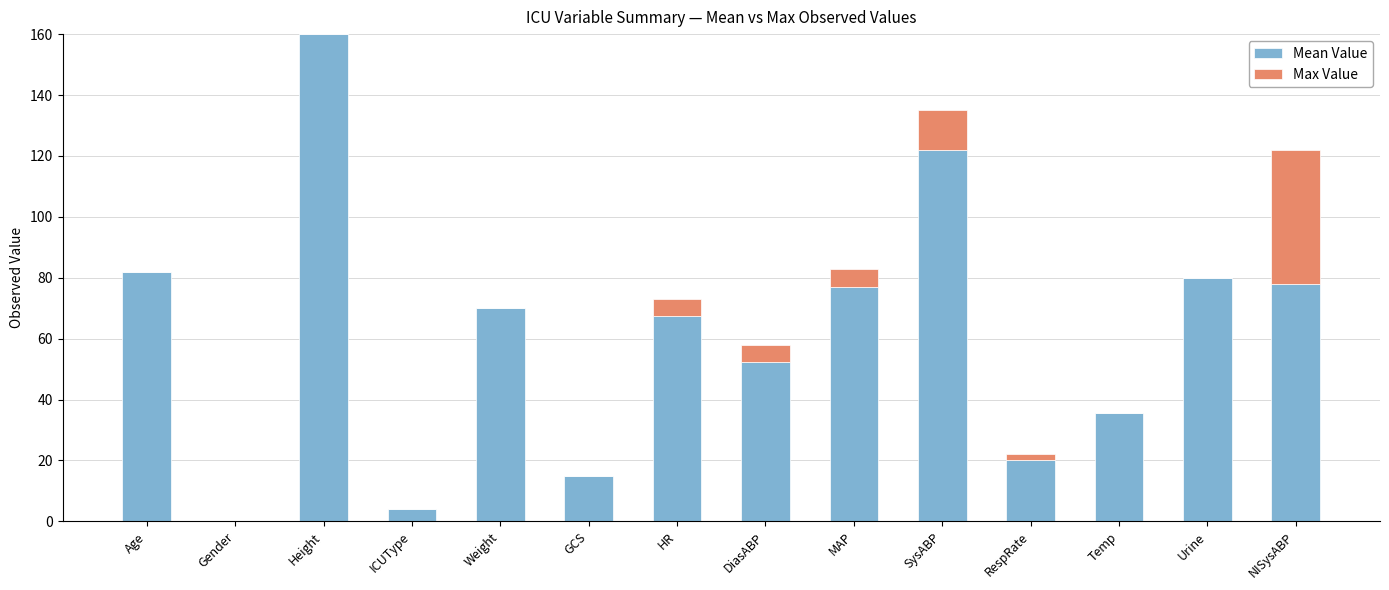

What value does the Mean Value series have at SysABP?

122.0